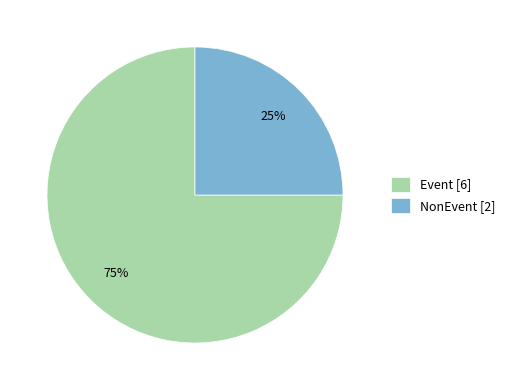

What percentage is the NonEvent slice, to the nearest percent?

25%